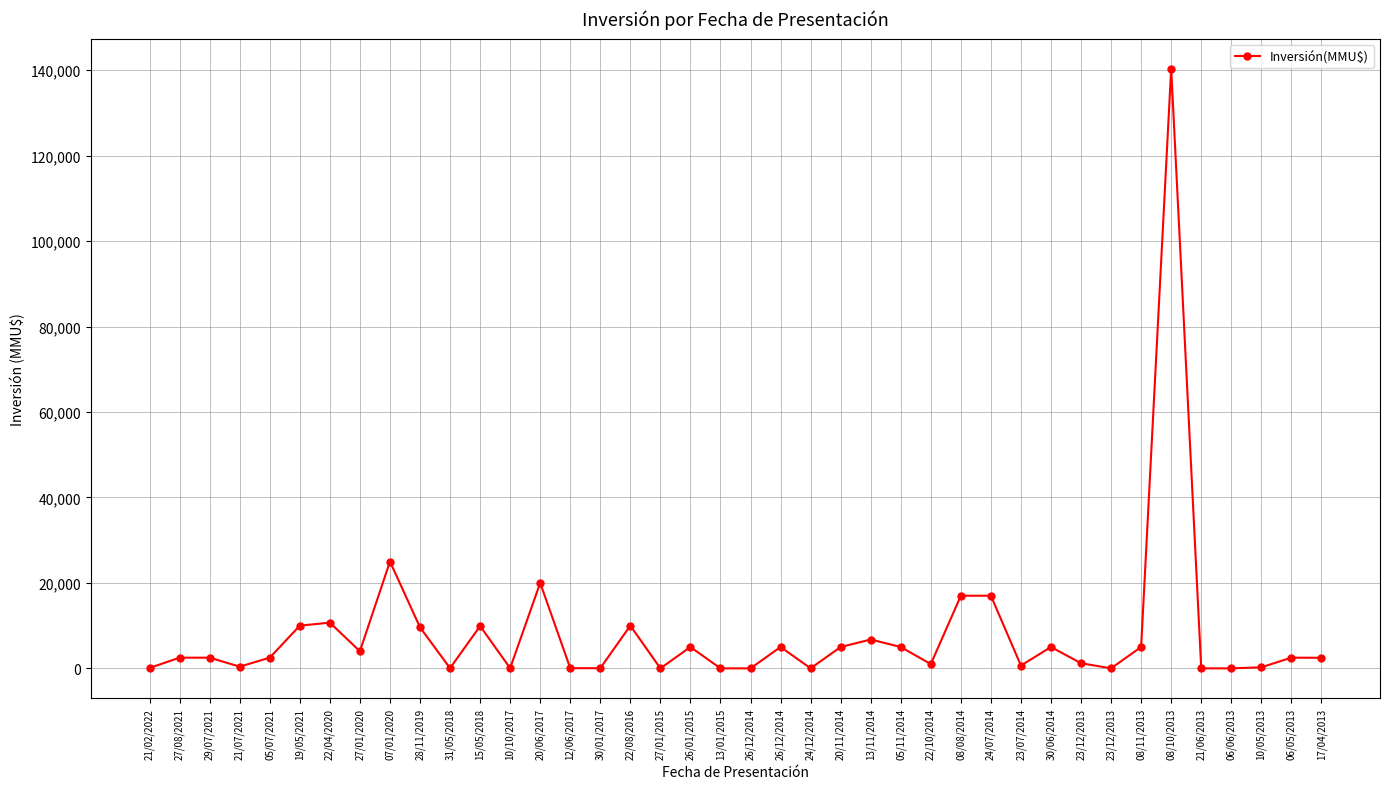

What is the greatest value displayed?

140400